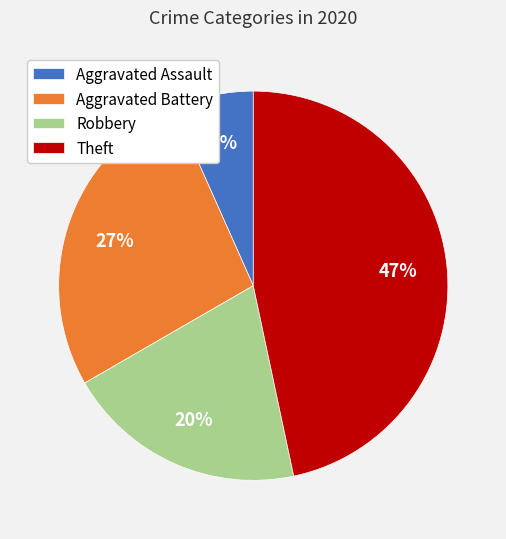

How many slices are in this pie chart?

4